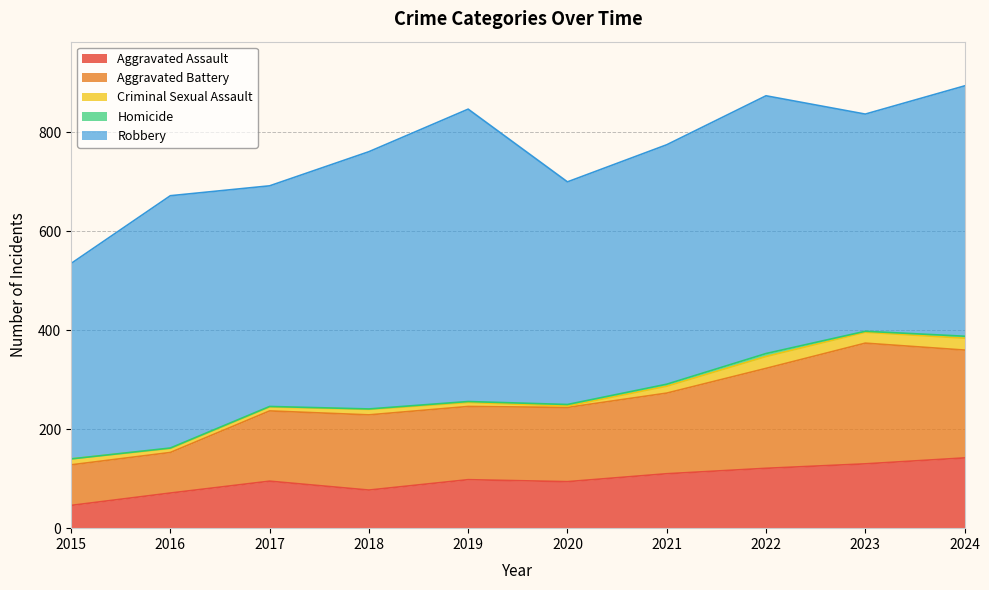

What is the highest value of the Criminal Sexual Assault series?

24